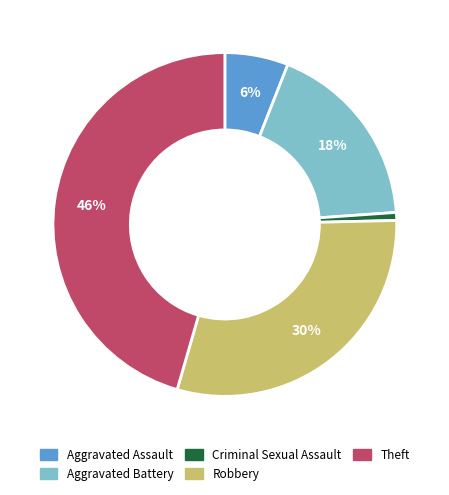

Is there any slice that represents more than half of the pie?

No